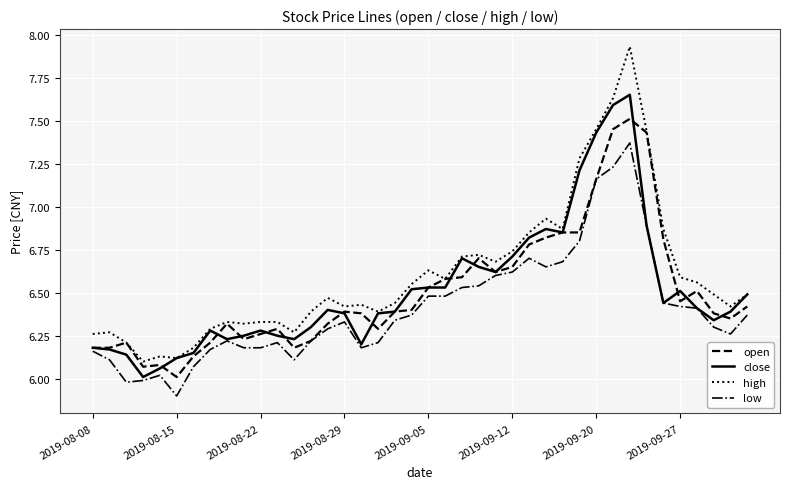

Which series has the largest range (max minus min)?

high